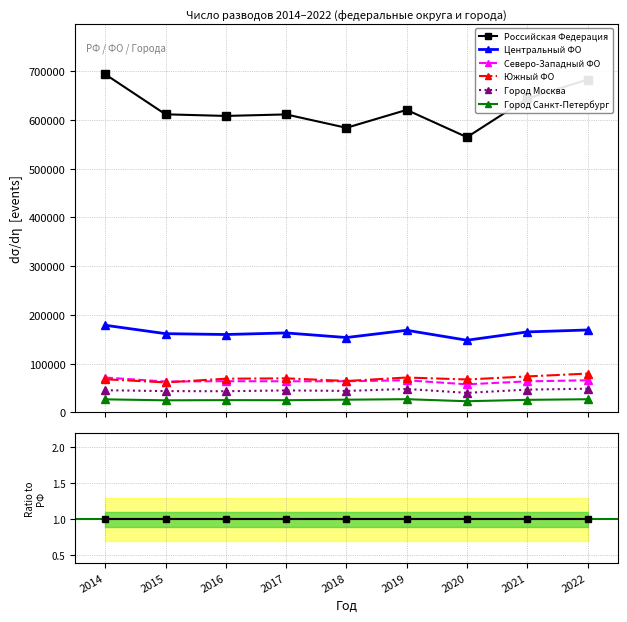

How many intersections are there between Северо-Западный ФО and Южный ФО?

1